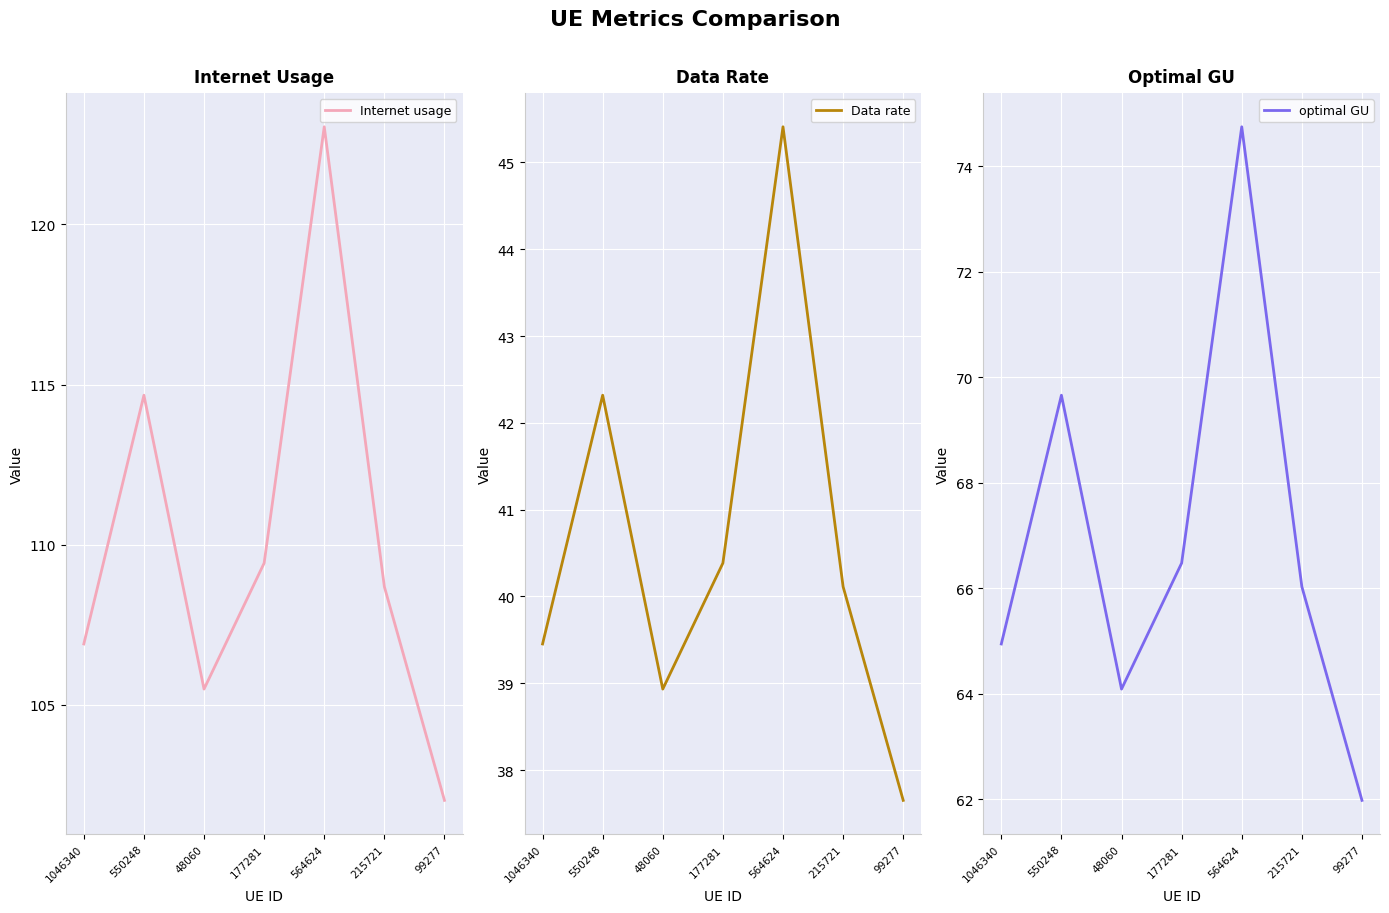

True or false: optimal GU has a value of 104.1 at 48060.

False